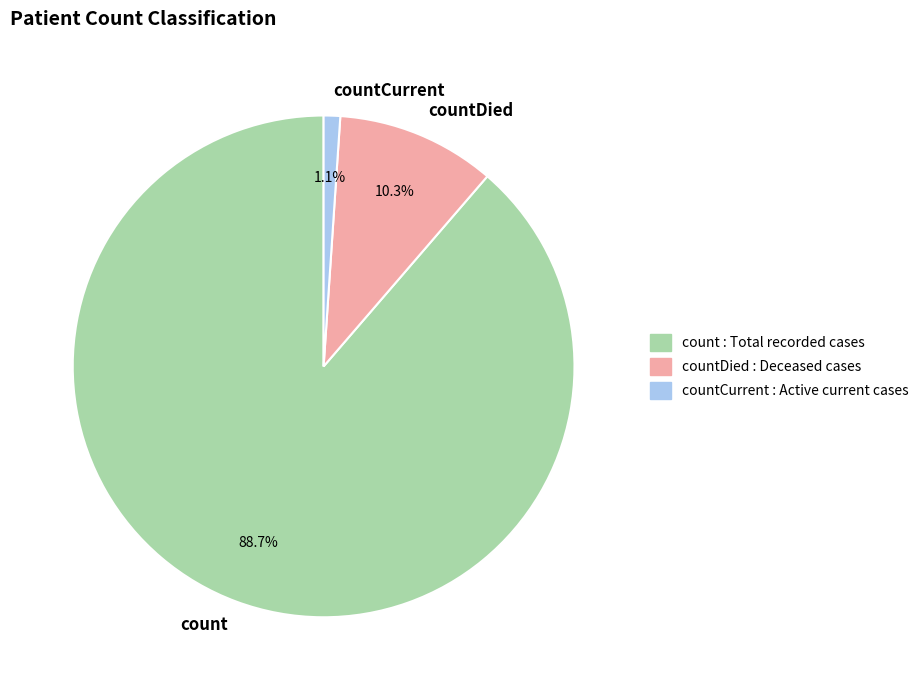

What is the largest slice in the pie chart?

count